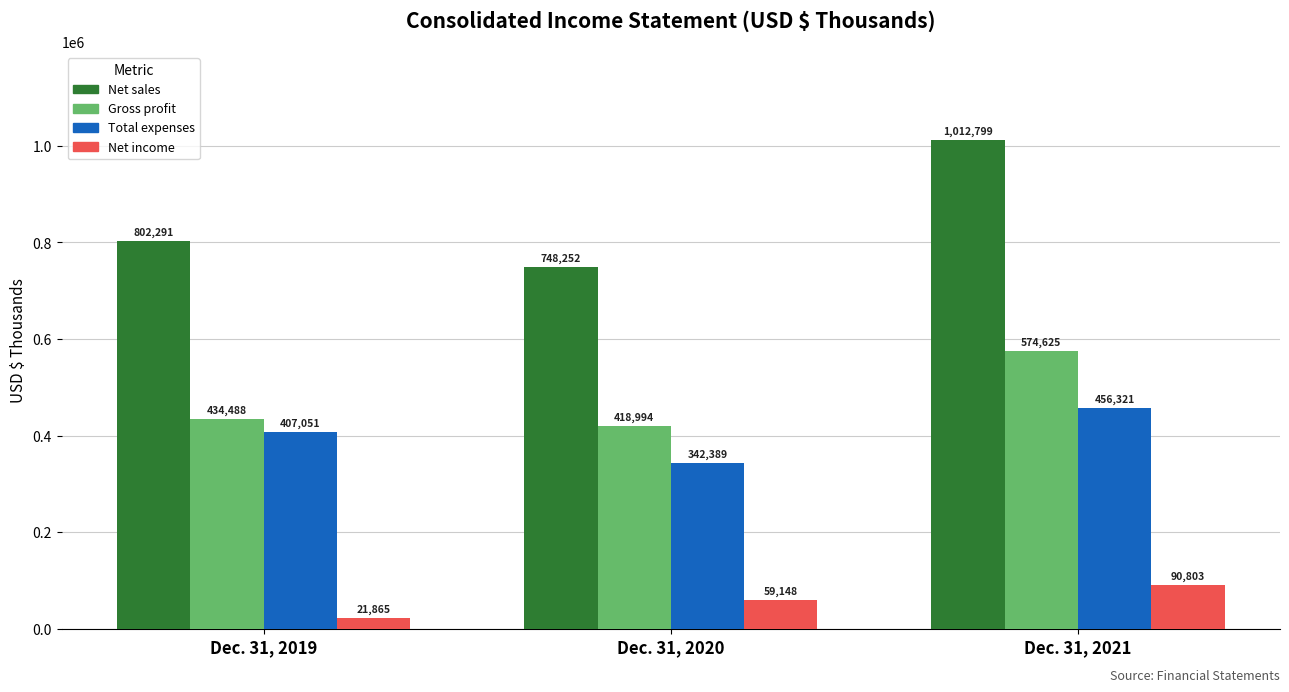

Which series has the largest total across all categories?

Net sales